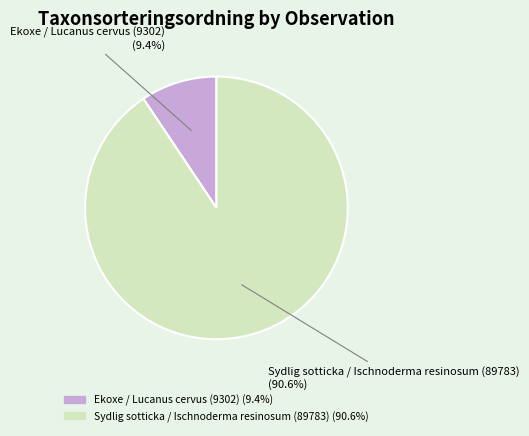

To the nearest percent, what is the difference between the largest and smallest slice percentages?

81%